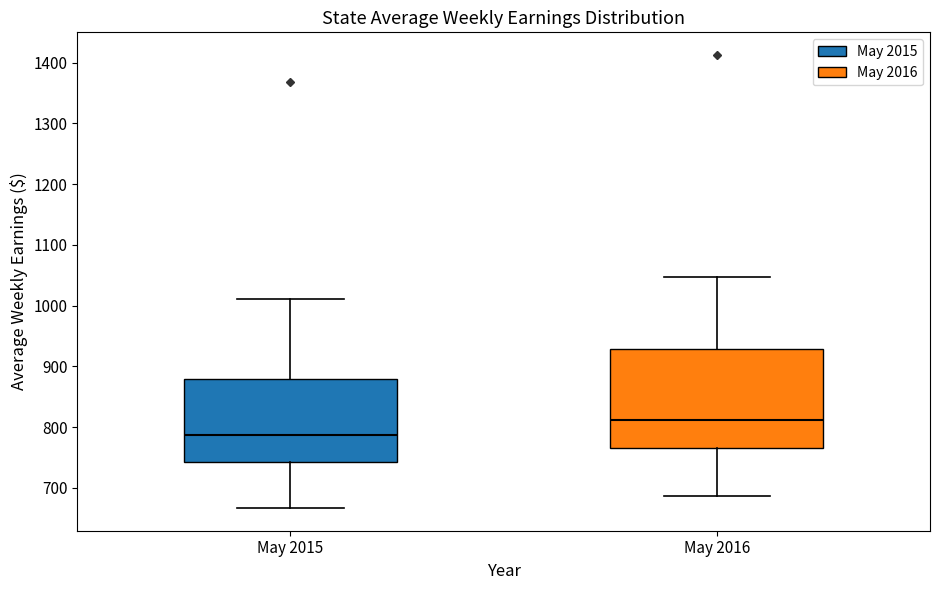

Which box has the highest median line?

May 2016